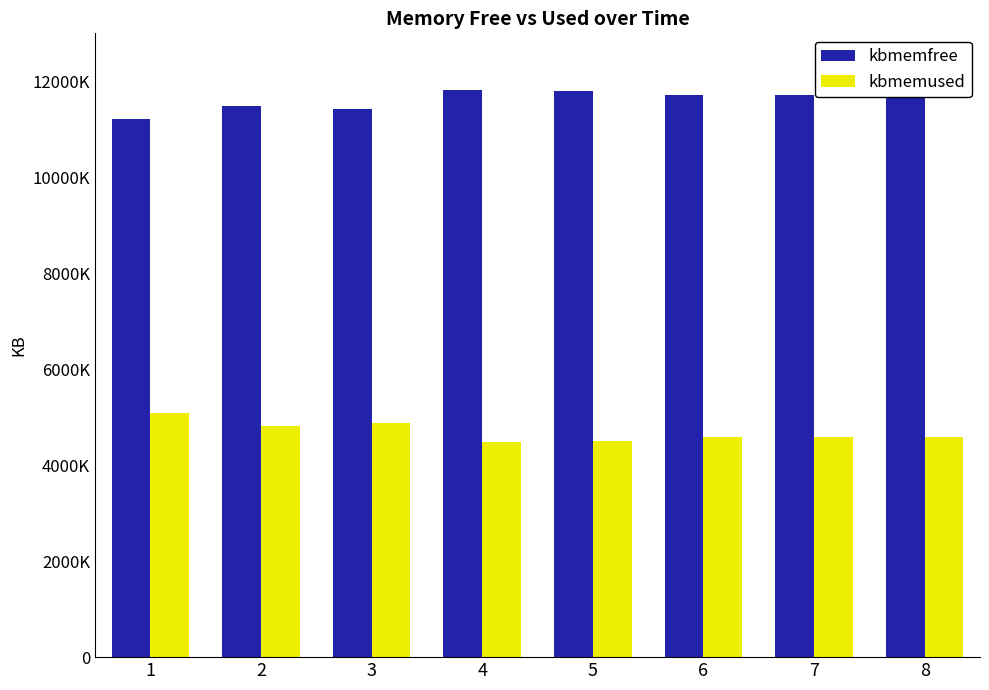

What is the total value across all series at 5?

16300612